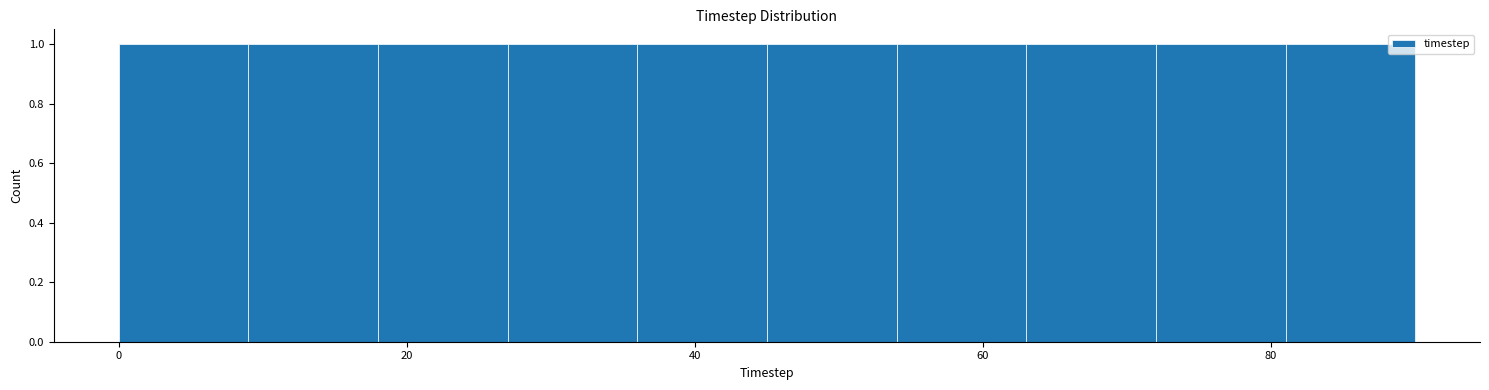

What is the height of the bar covering 72 to 81 on the x-axis? Neither the bar edges nor the heights are printed on the chart, so give them approximately, as read against the axes.

1